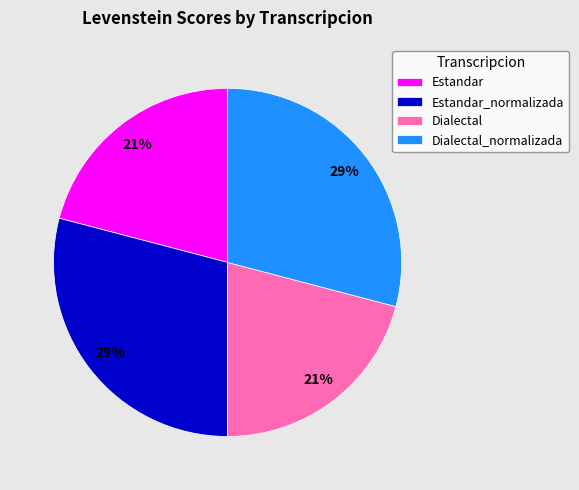

Combined, do Dialectal and Estandar account for over 50%?

No